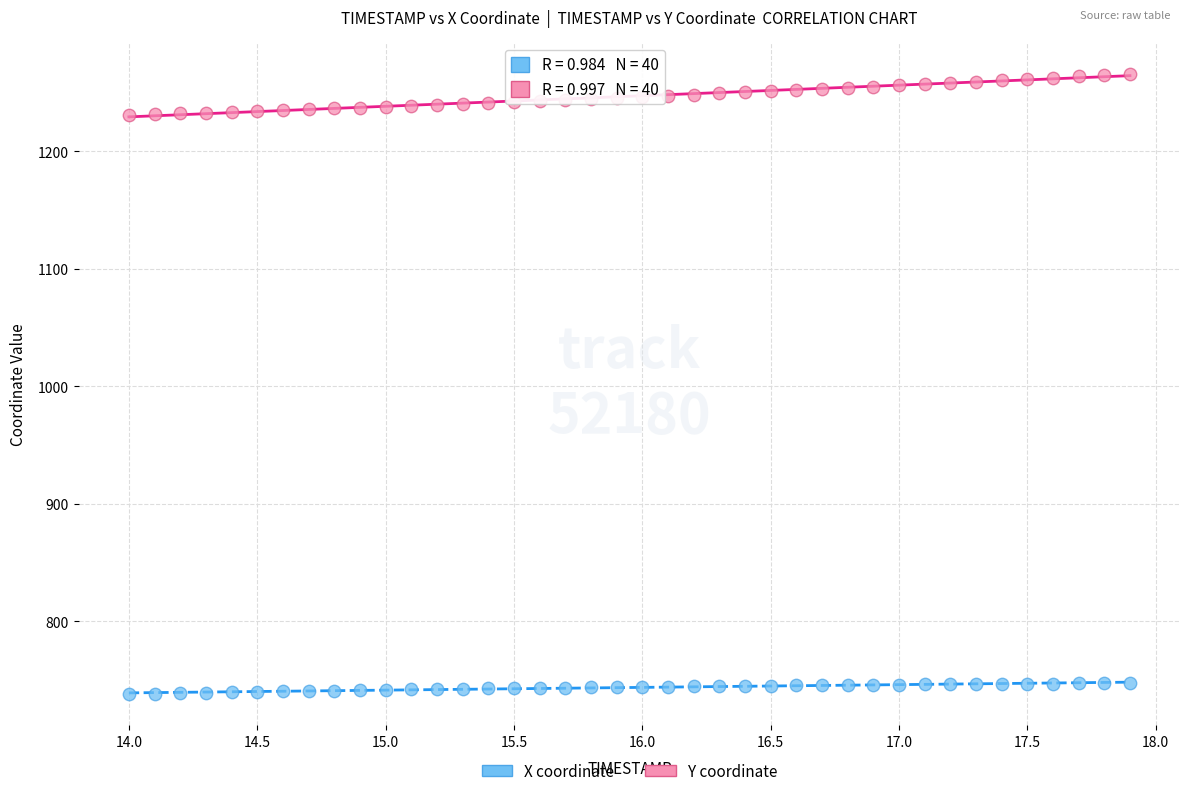

What are all the series names shown in the legend?

X coordinate, Y coordinate